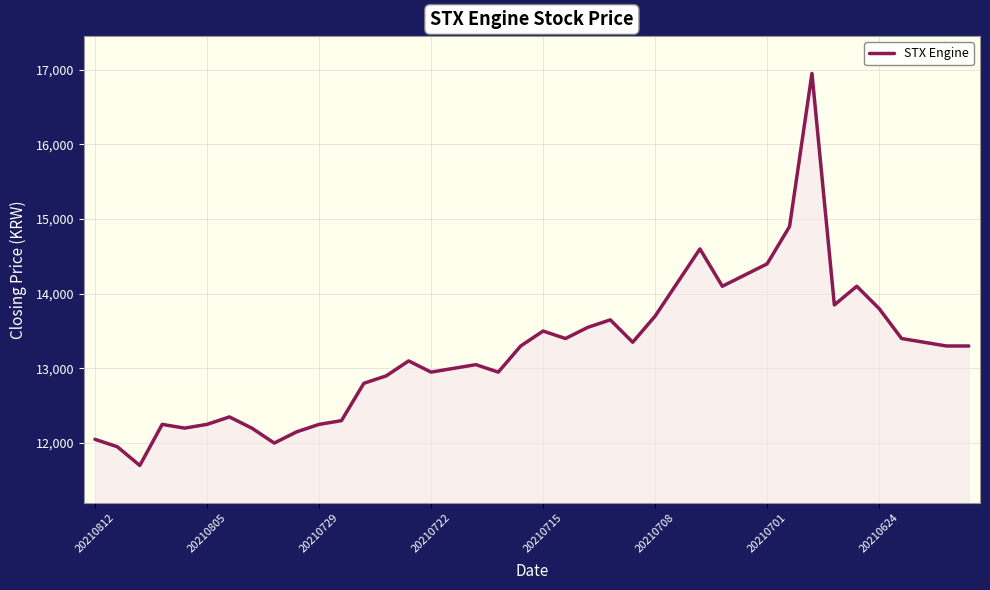

What is the difference between the maximum and minimum values?

5250